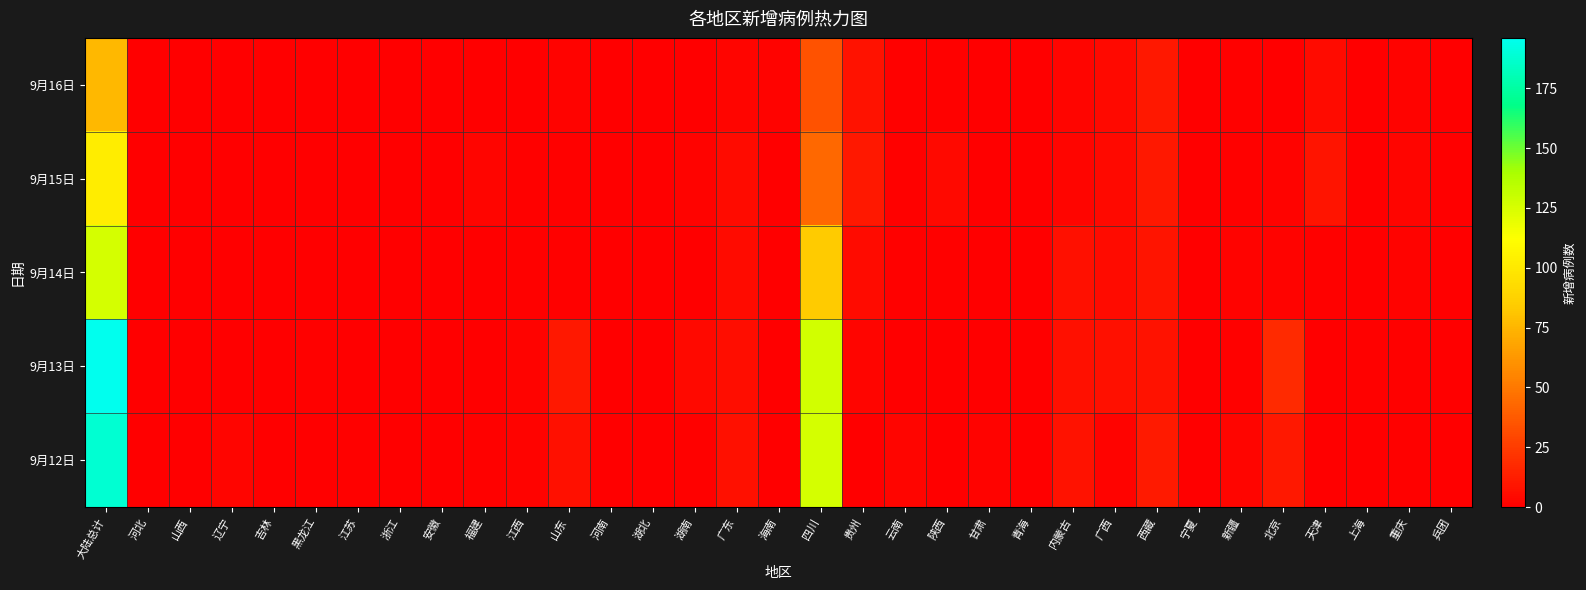

Which has a higher value, 广西 or 河北?

广西